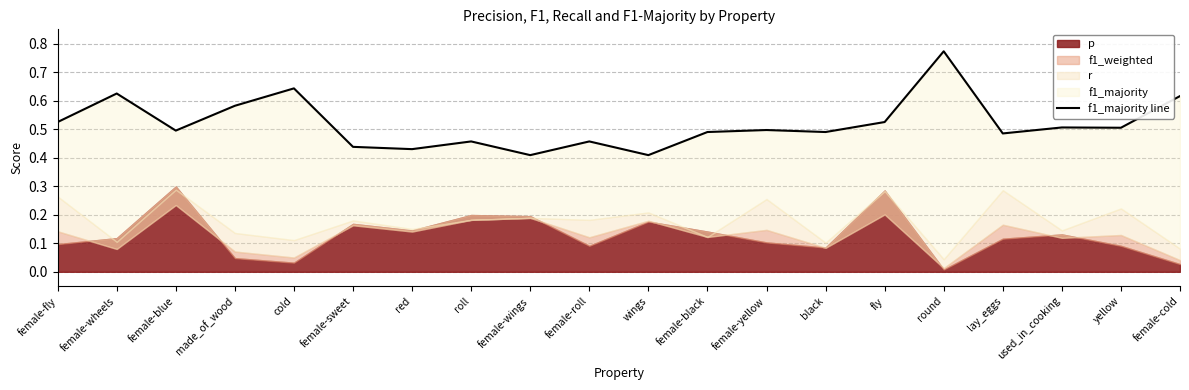

At which category does the chart reach its peak across all series?

round